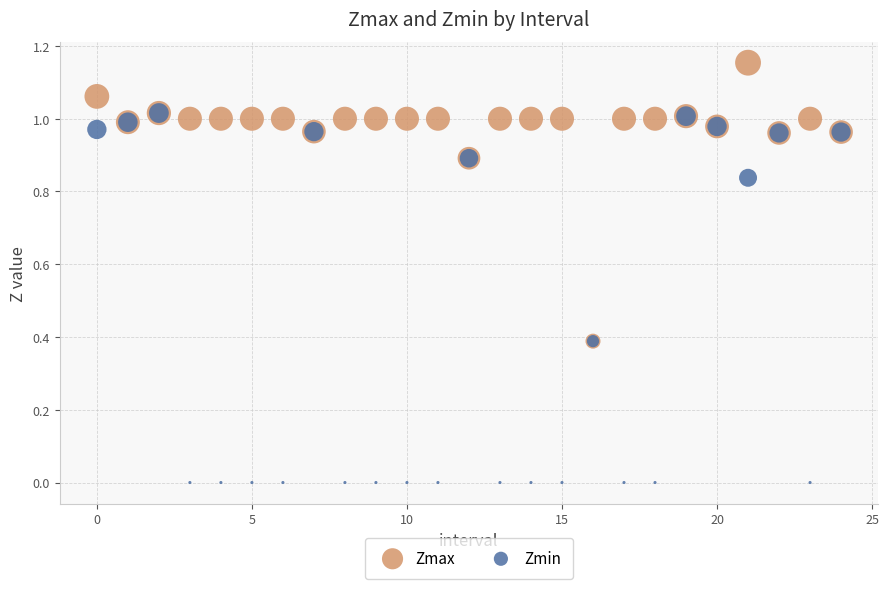

What are all the series names shown in the legend?

Zmax, Zmin